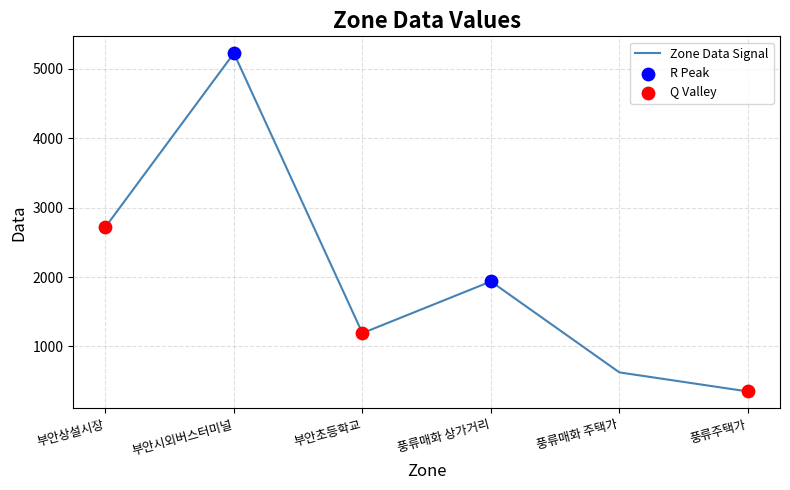

What is the ratio of the value at 풍류주택가 to the value at 부안시외버스터미널?

0.1